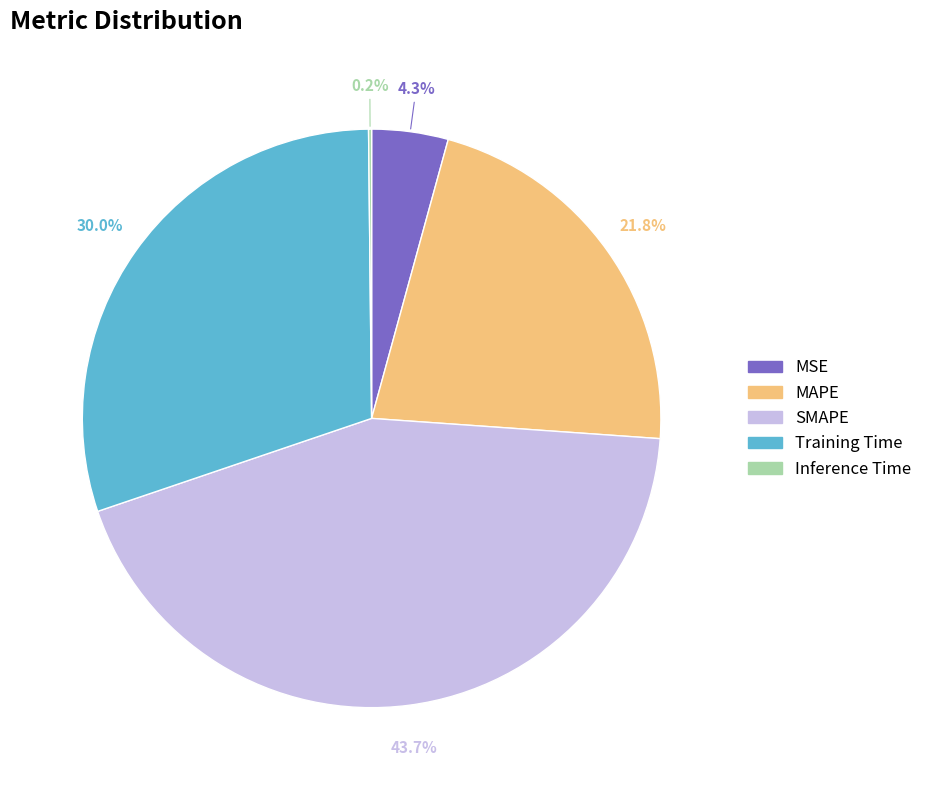

Which slice is the largest?

SMAPE